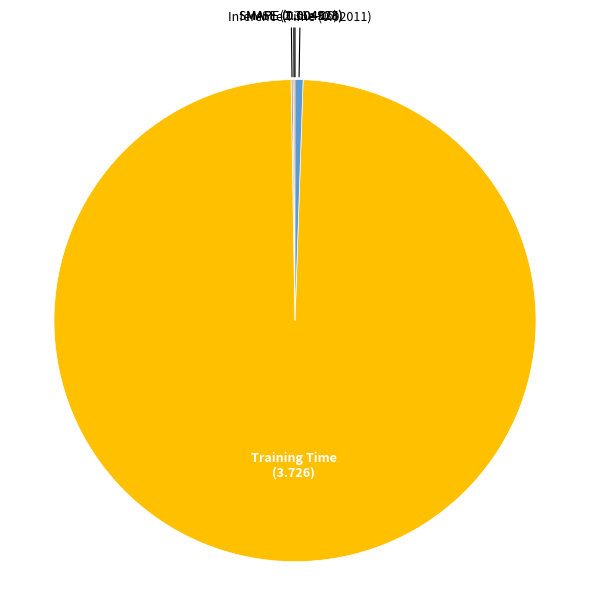

Does any single category account for the majority?

Yes